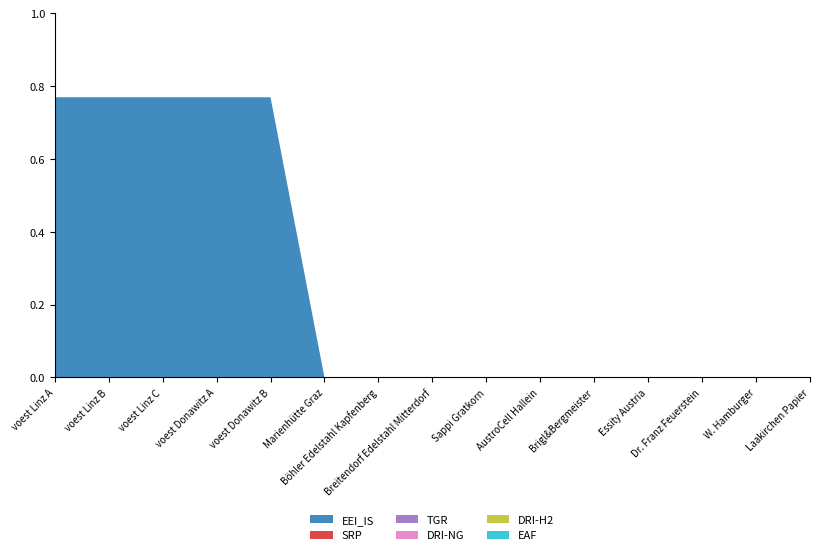

Reading left to right, what are all the values shown in this chart?

EEI_IS: voest Linz A=0.8	voest Linz B=0.8	voest Linz C=0.8	voest Donawitz A=0.8	voest Donawitz B=0.8	Marienhütte Graz=0.0	Böhler Edelstahl Kapfenberg=0.0	Breitendorf Edelstahl Mitterdorf=0.0	Sappi Gratkorn=0.0	AustroCell Hallein=0.0	Brigl&Bergmeister=0.0	Essity Austria=0.0	Dr. Franz Feuerstein=0.0	W. Hamburger=0.0	Laakirchen Papier=0.0
SRP: voest Linz A=0.0	voest Linz B=0.0	voest Linz C=0.0	voest Donawitz A=0.0	voest Donawitz B=0.0	Marienhütte Graz=0.0	Böhler Edelstahl Kapfenberg=0.0	Breitendorf Edelstahl Mitterdorf=0.0	Sappi Gratkorn=0.0	AustroCell Hallein=0.0	Brigl&Bergmeister=0.0	Essity Austria=0.0	Dr. Franz Feuerstein=0.0	W. Hamburger=0.0	Laakirchen Papier=0.0
TGR: voest Linz A=0.0	voest Linz B=0.0	voest Linz C=0.0	voest Donawitz A=0.0	voest Donawitz B=0.0	Marienhütte Graz=0.0	Böhler Edelstahl Kapfenberg=0.0	Breitendorf Edelstahl Mitterdorf=0.0	Sappi Gratkorn=0.0	AustroCell Hallein=0.0	Brigl&Bergmeister=0.0	Essity Austria=0.0	Dr. Franz Feuerstein=0.0	W. Hamburger=0.0	Laakirchen Papier=0.0
DRI-NG: voest Linz A=0.0	voest Linz B=0.0	voest Linz C=0.0	voest Donawitz A=0.0	voest Donawitz B=0.0	Marienhütte Graz=0.0	Böhler Edelstahl Kapfenberg=0.0	Breitendorf Edelstahl Mitterdorf=0.0	Sappi Gratkorn=0.0	AustroCell Hallein=0.0	Brigl&Bergmeister=0.0	Essity Austria=0.0	Dr. Franz Feuerstein=0.0	W. Hamburger=0.0	Laakirchen Papier=0.0
DRI-H2: voest Linz A=0.0	voest Linz B=0.0	voest Linz C=0.0	voest Donawitz A=0.0	voest Donawitz B=0.0	Marienhütte Graz=0.0	Böhler Edelstahl Kapfenberg=0.0	Breitendorf Edelstahl Mitterdorf=0.0	Sappi Gratkorn=0.0	AustroCell Hallein=0.0	Brigl&Bergmeister=0.0	Essity Austria=0.0	Dr. Franz Feuerstein=0.0	W. Hamburger=0.0	Laakirchen Papier=0.0
EAF: voest Linz A=0.0	voest Linz B=0.0	voest Linz C=0.0	voest Donawitz A=0.0	voest Donawitz B=0.0	Marienhütte Graz=0.0	Böhler Edelstahl Kapfenberg=0.0	Breitendorf Edelstahl Mitterdorf=0.0	Sappi Gratkorn=0.0	AustroCell Hallein=0.0	Brigl&Bergmeister=0.0	Essity Austria=0.0	Dr. Franz Feuerstein=0.0	W. Hamburger=0.0	Laakirchen Papier=0.0